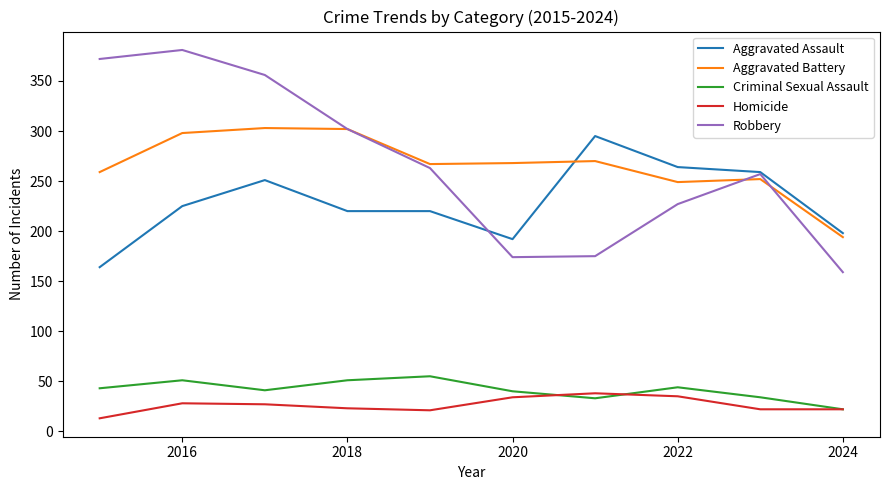

Which series has the widest spread of values?

Robbery